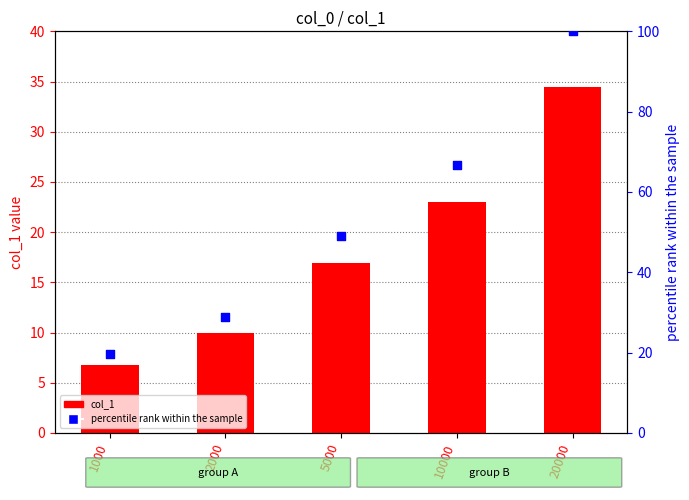

Which series contains the lowest Y value?

col_1